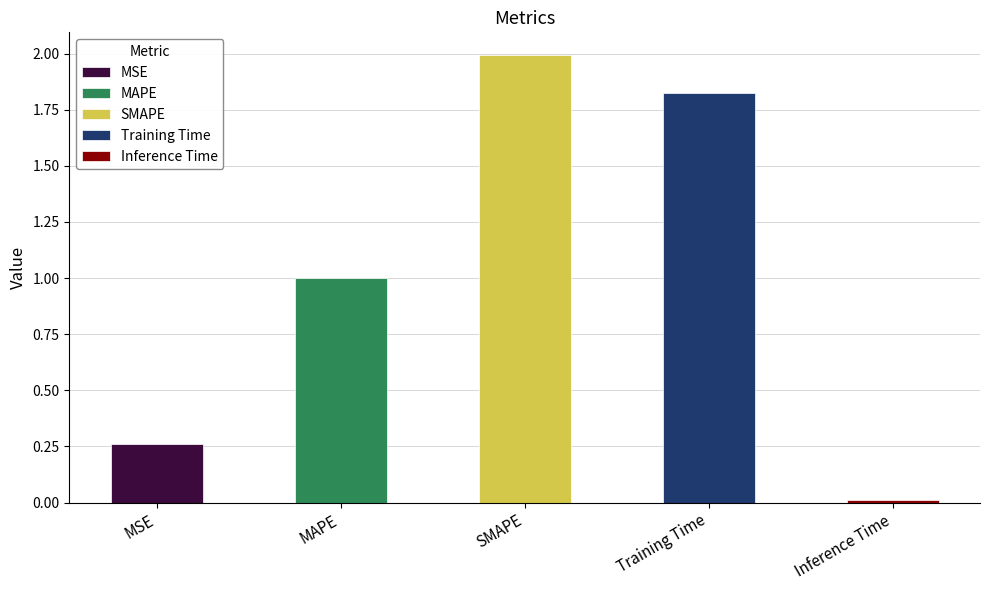

Rank the categories by value from lowest to highest.

Inference Time, MSE, MAPE, Training Time, SMAPE